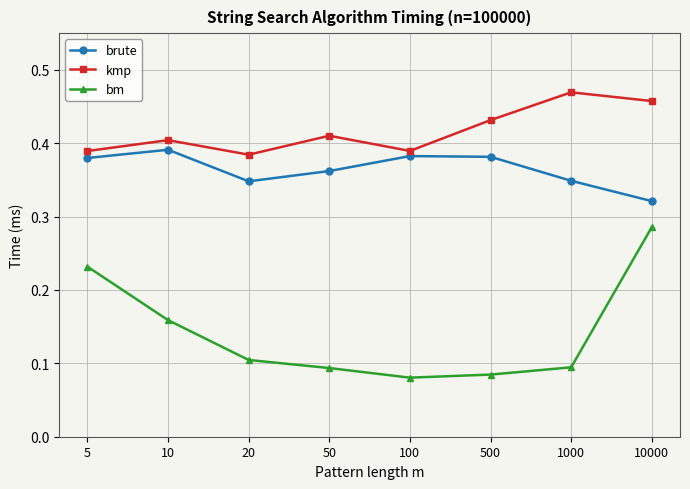

What are all the series names shown in the legend?

brute, kmp, bm